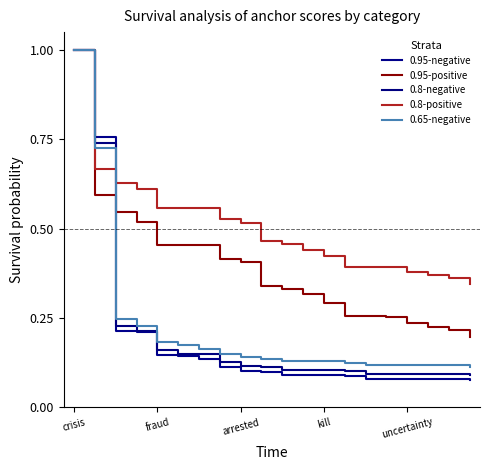

Count the number of data series in this chart.

5